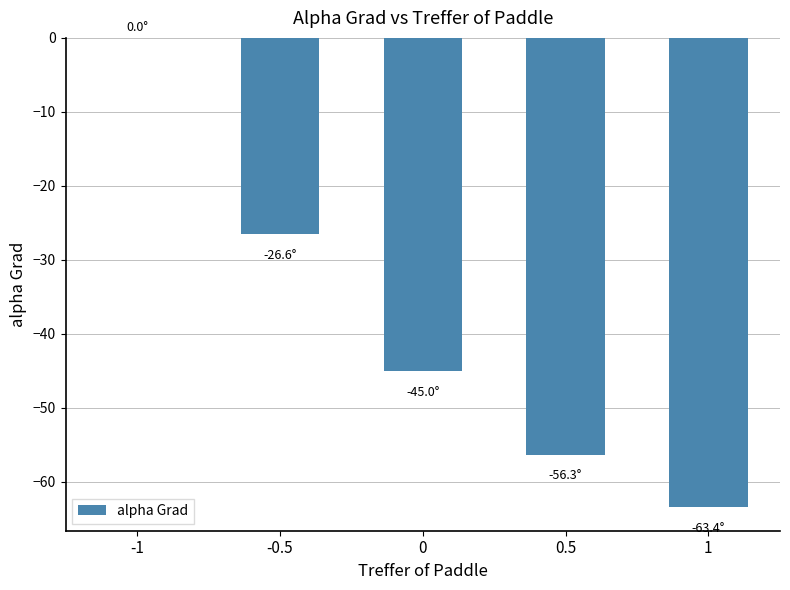

The value at 1 is -33.4. True or false?

False